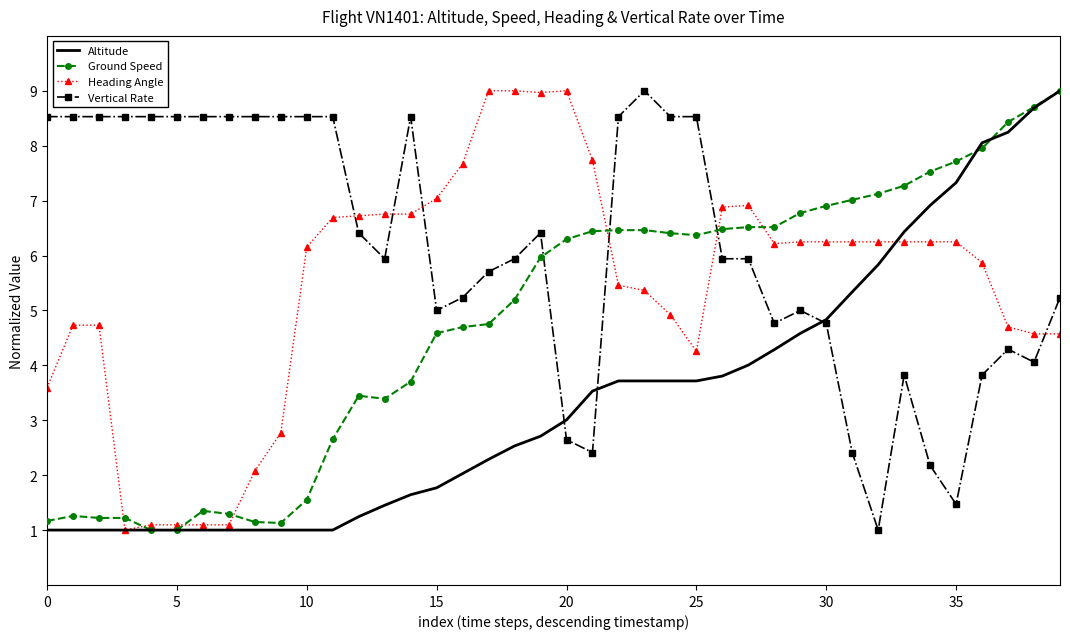

How many times do Heading Angle and Ground Speed cross each other?

7